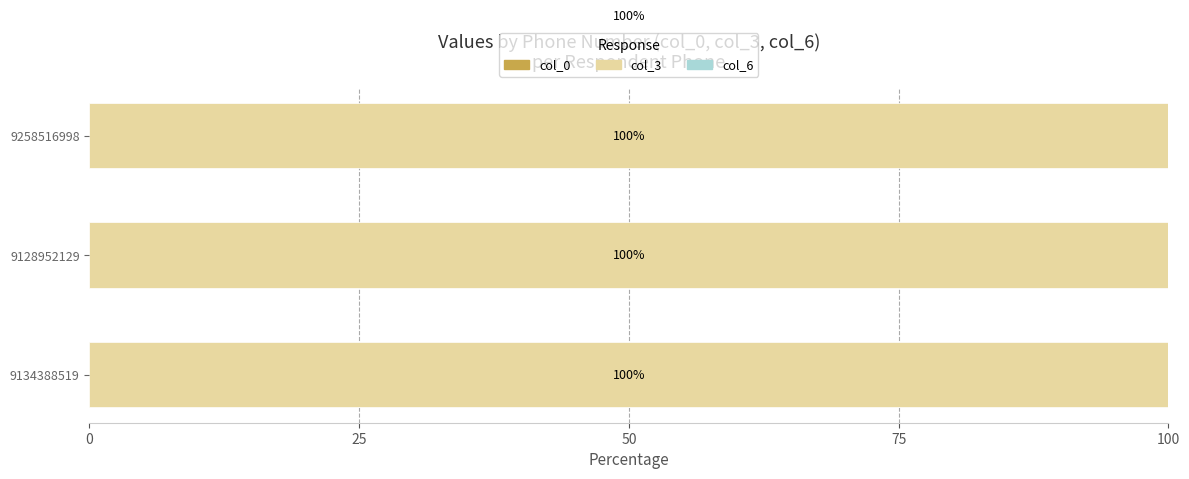

What is the minimum value for col_3?

100.0